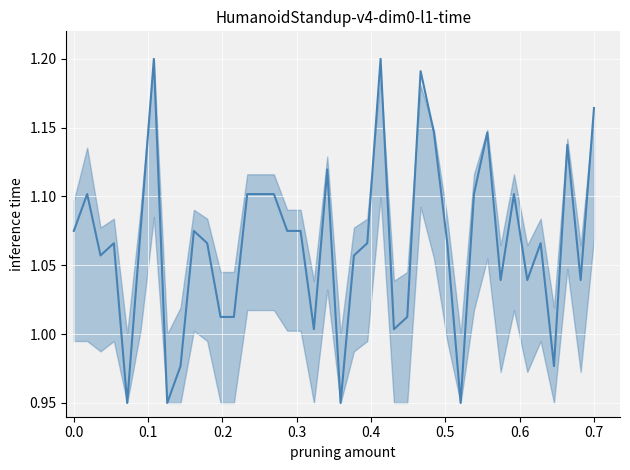

How many data points are above 1?

34